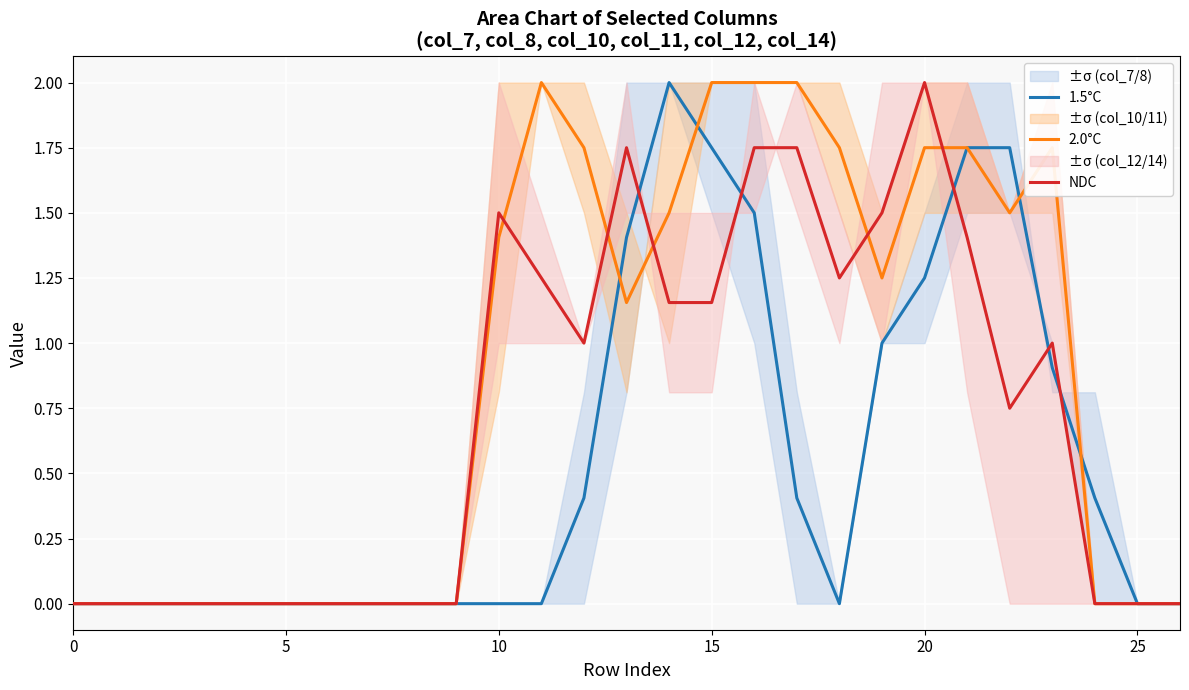

The value of 1.5°C at 17 is 0.4. True or false?

True